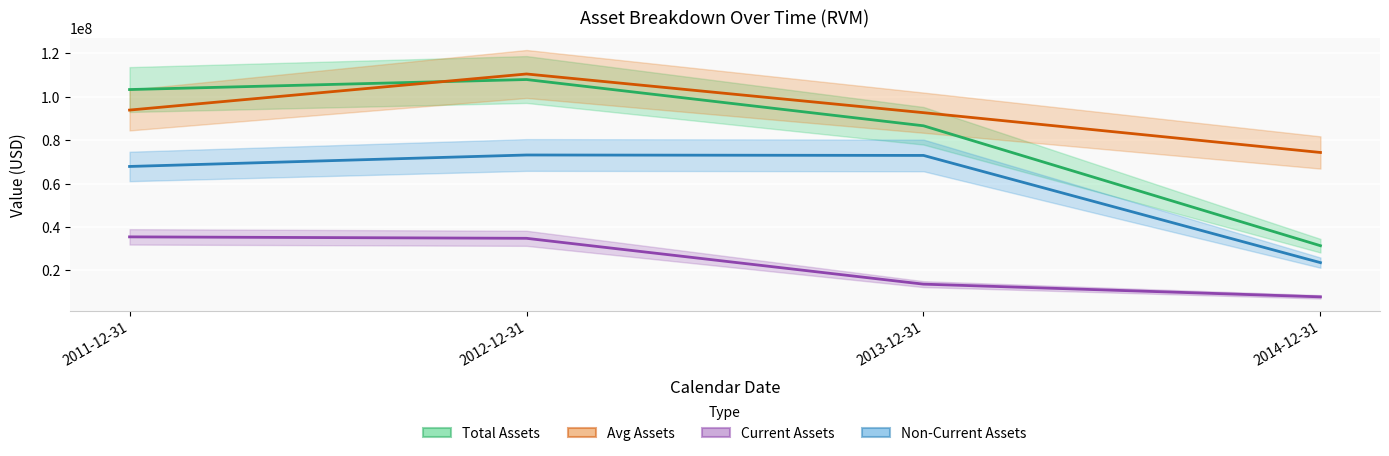

Which has a higher value, 2011-12-31 or 2014-12-31?

2011-12-31